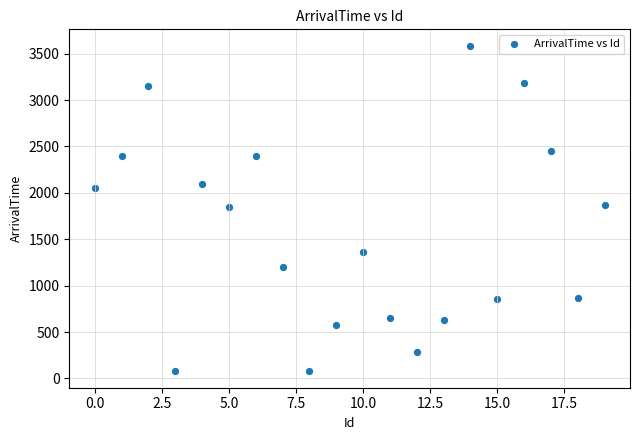

What is the range of Y values (max minus min)?

3512